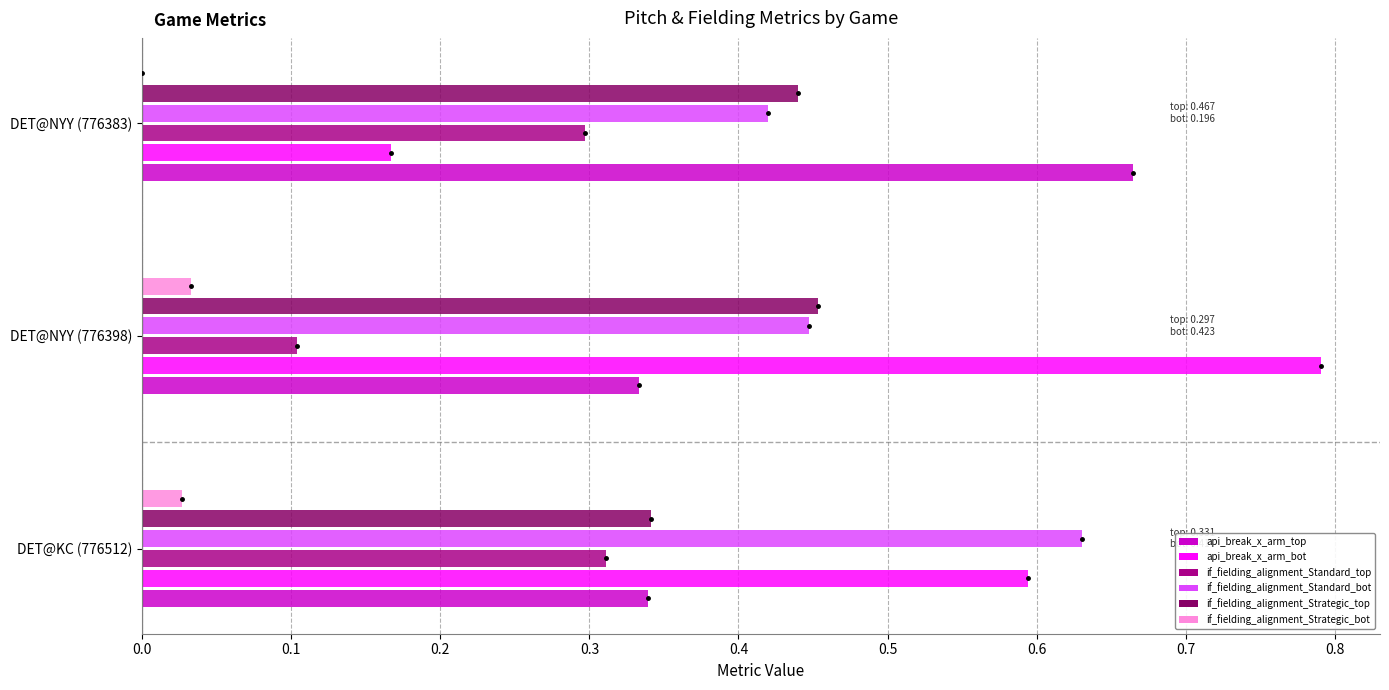

Which category has the highest value in the api_break_x_arm_top series?

DET@NYY (776383)